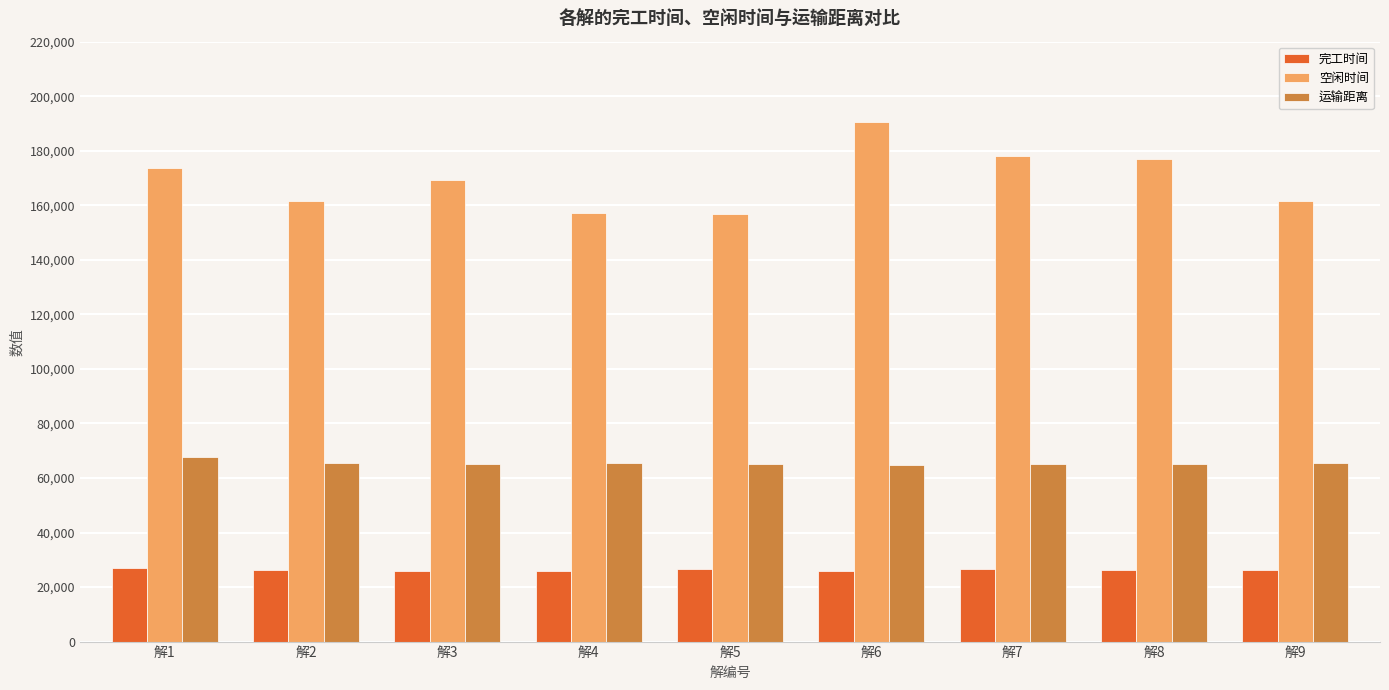

What is the approximate value of 运输距离 at 解7?

65060.0